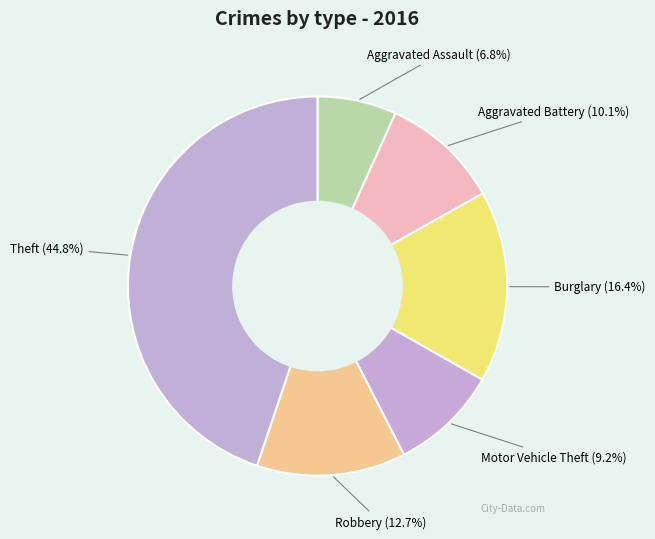

Which category has the biggest portion of the pie?

Theft